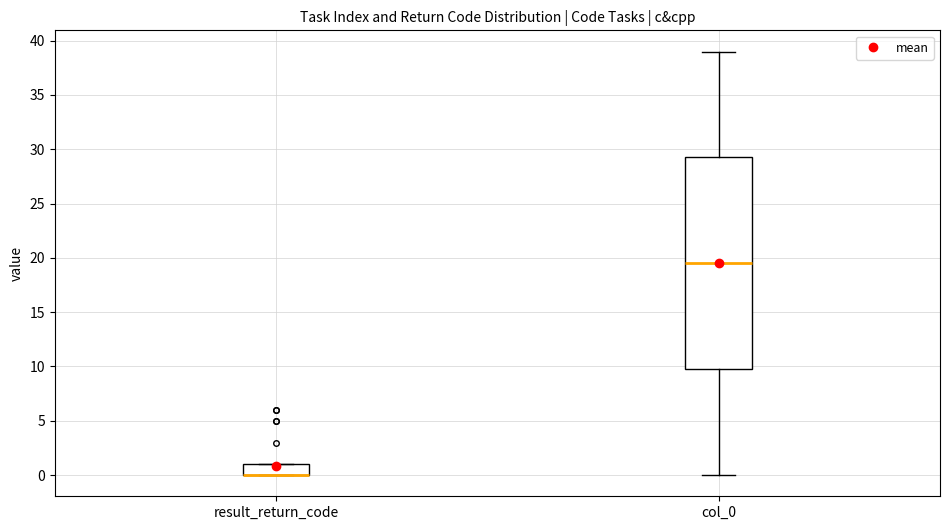

Where is the lower edge of the box for result_return_code on the y-axis? The values are not printed on the chart, so give them approximately, as read against the axis.

0.0